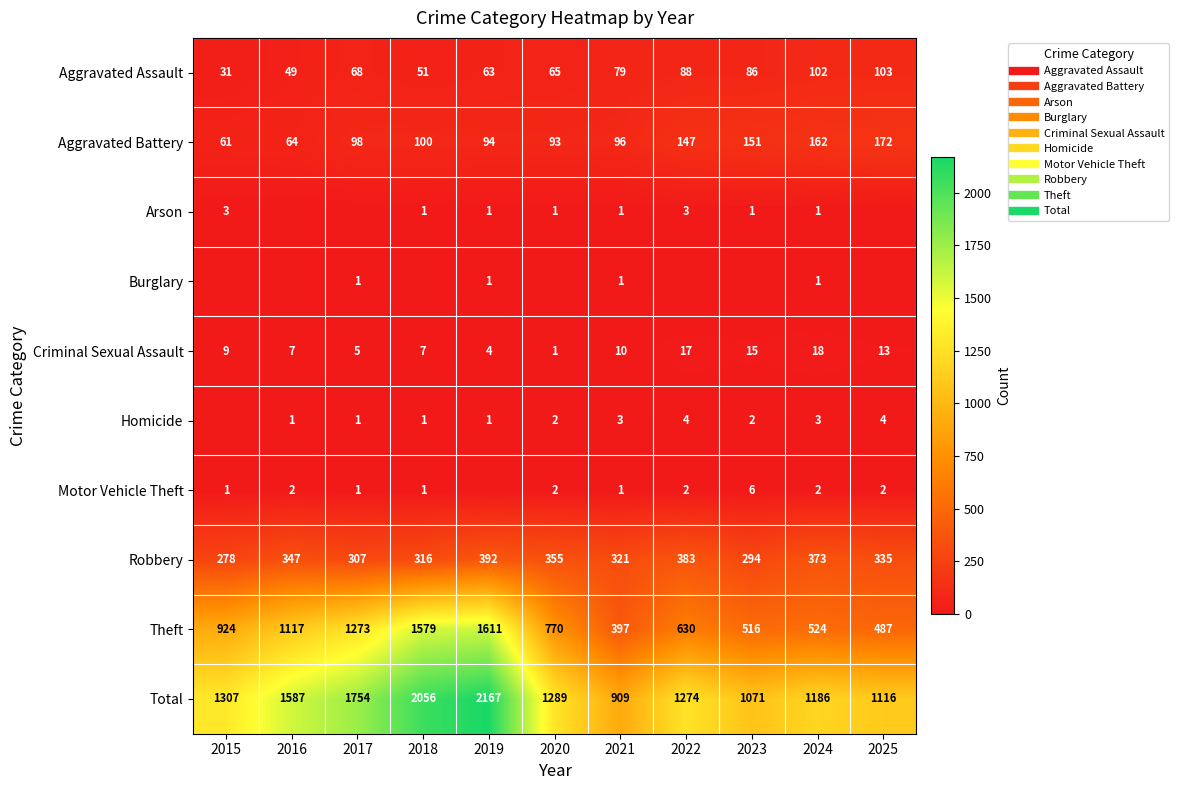

How many positive values does the Homicide series have?

10